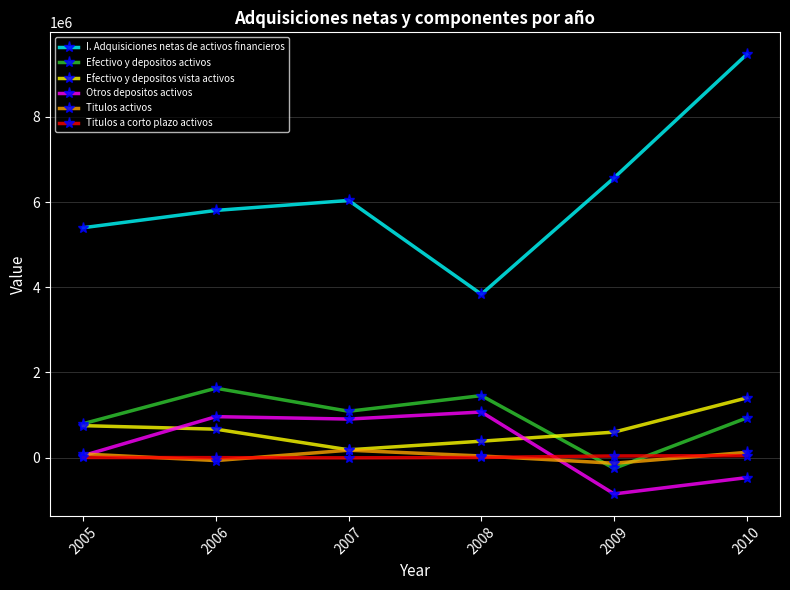

What is the maximum value for Efectivo y depositos vista activos?

1402446